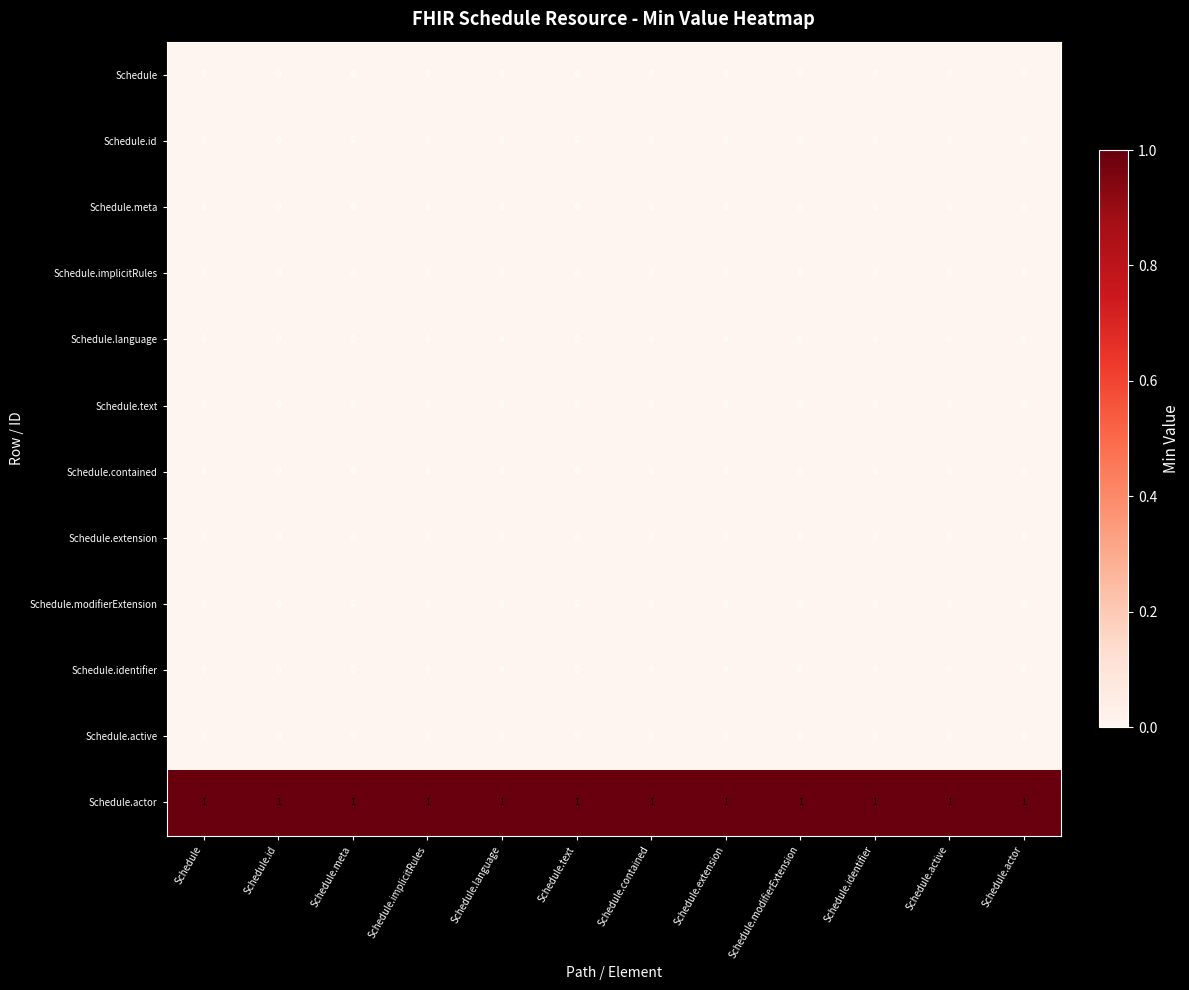

The Schedule.id series shows 0 at Schedule.contained. True or false?

True